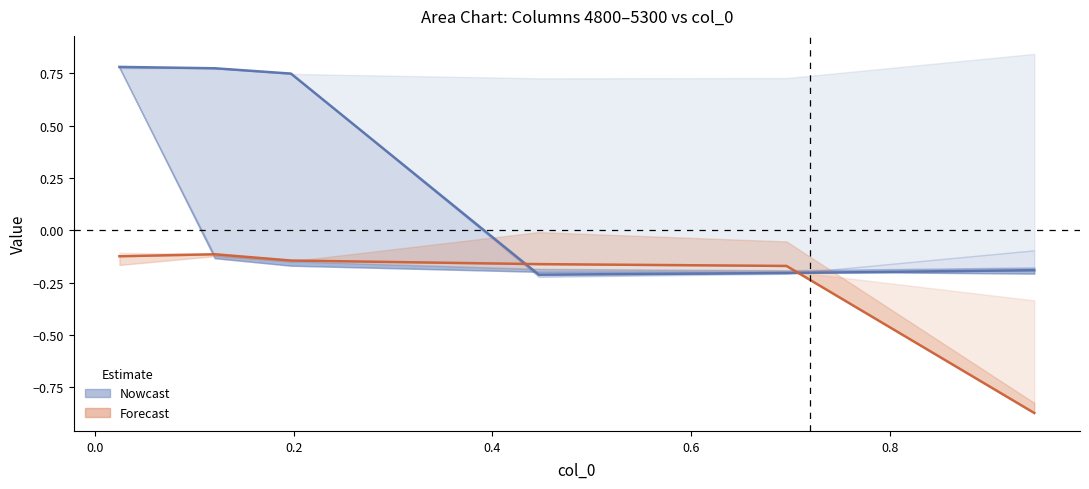

What is the label of the 3rd point from the left?

0.2